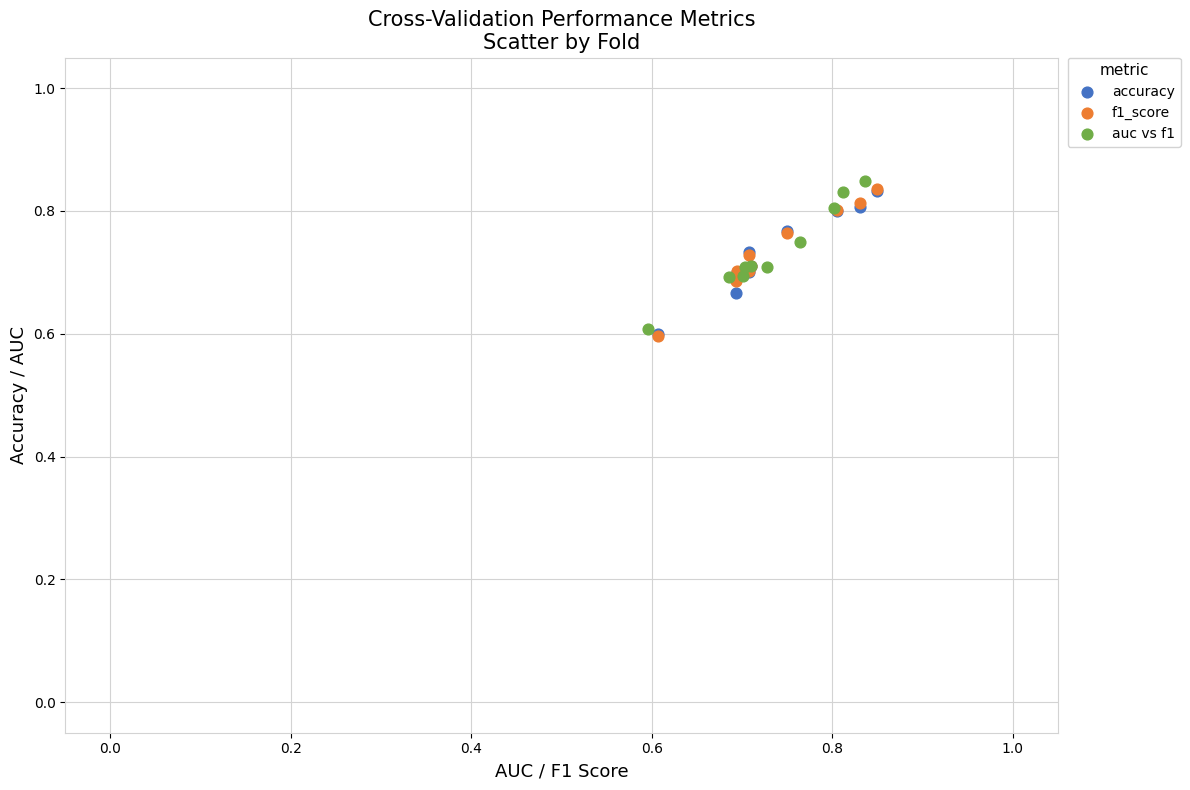

What are all the series names shown in the legend?

accuracy, f1_score, auc vs f1